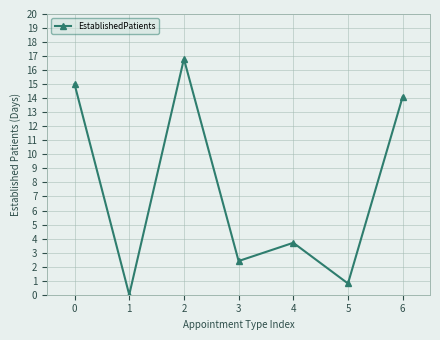

What is the value of the 6th point from the left?

0.8